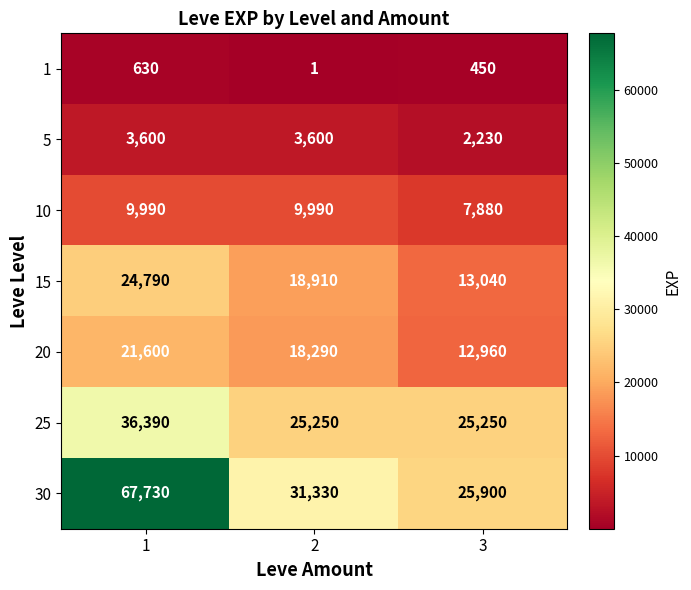

What is the minimum value for 5?

2230